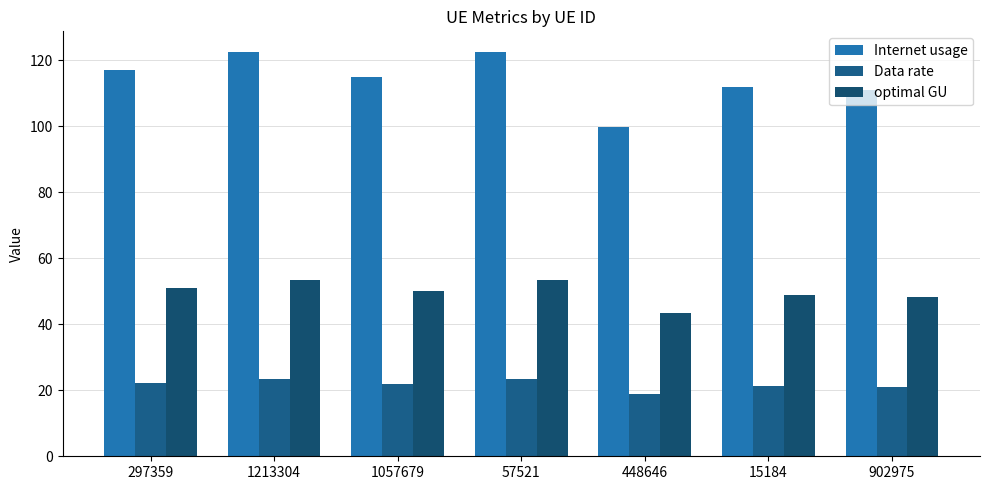

How many data points in Internet usage are above 114?

4